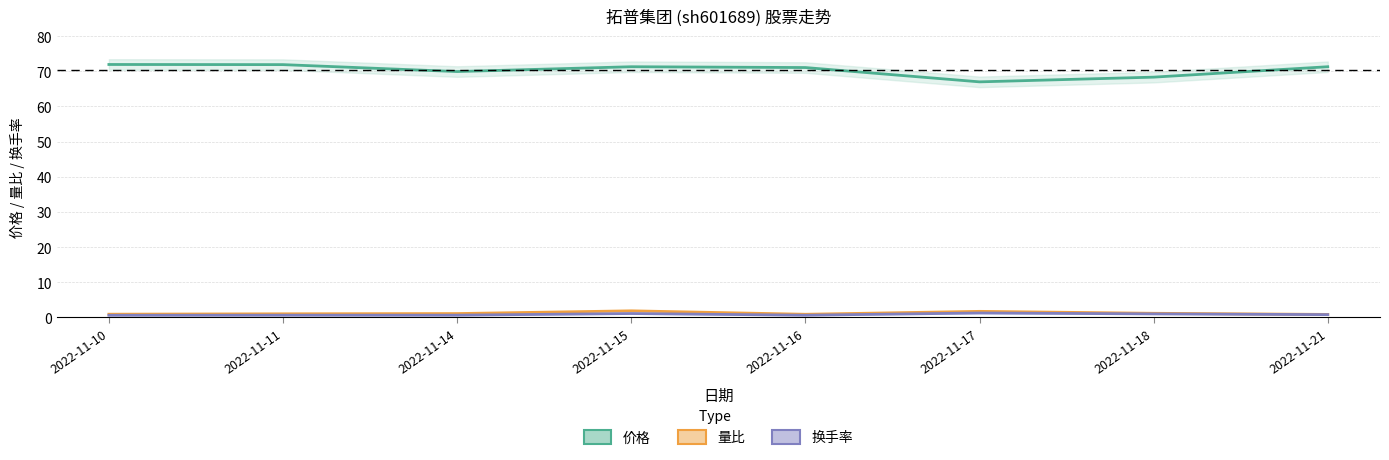

True or false: 价格 and 量比 intersect in this chart.

False